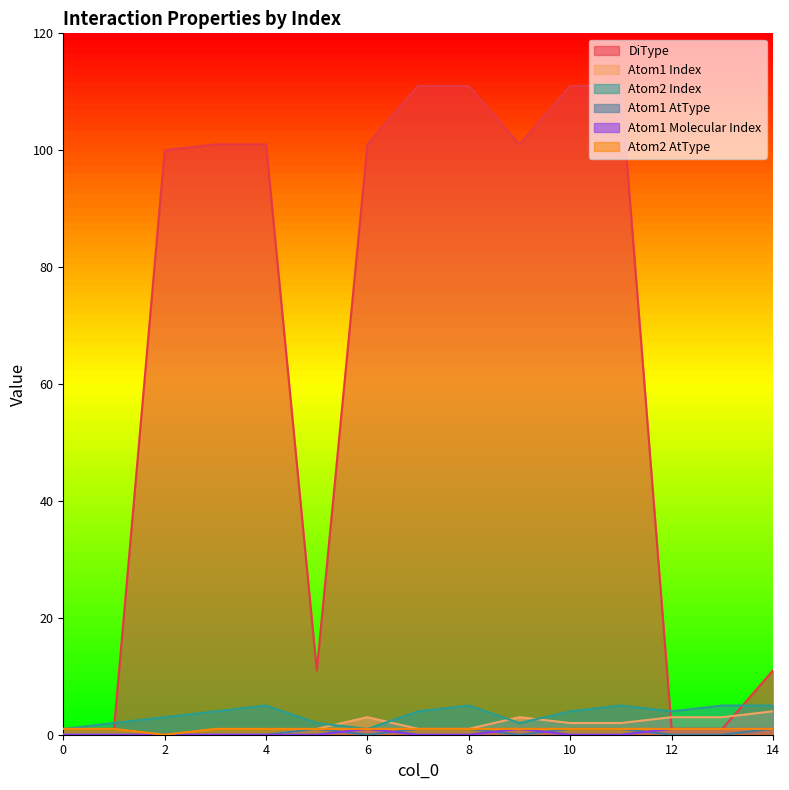

What is the sum of all Atom1 Index values?

23